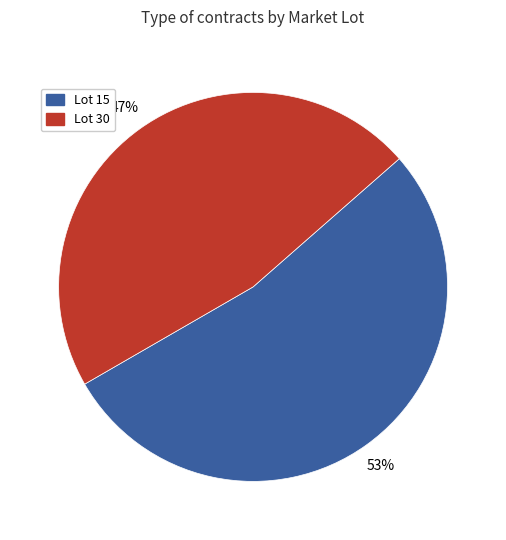

Approximately how many times larger is the value at Lot 15 compared to Lot 30?

1.1